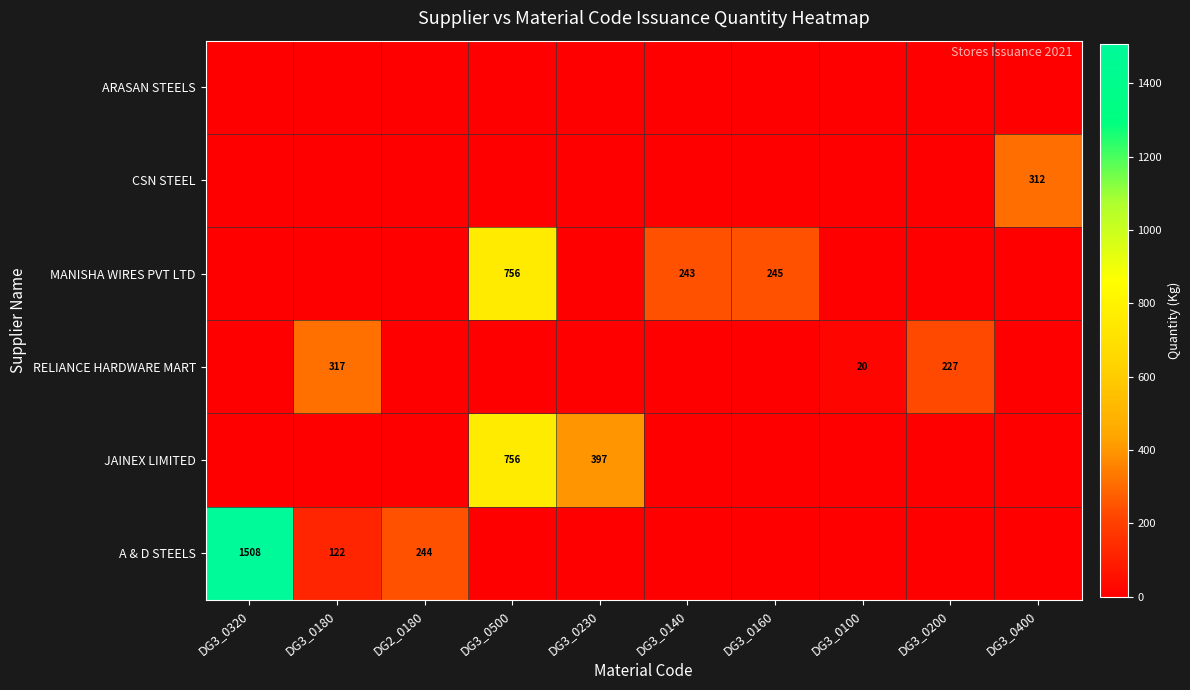

At which label is A & D STEELS closest to 754?

DG2_0180